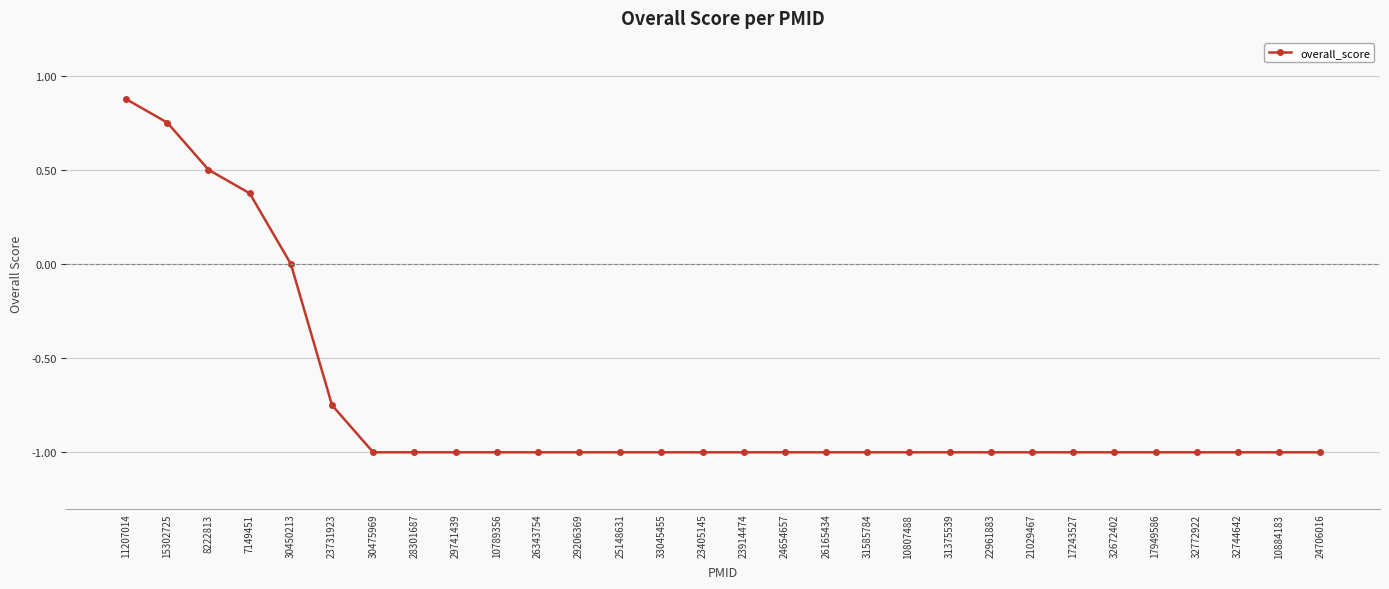

What value does the data have at 25148631?

-1.0